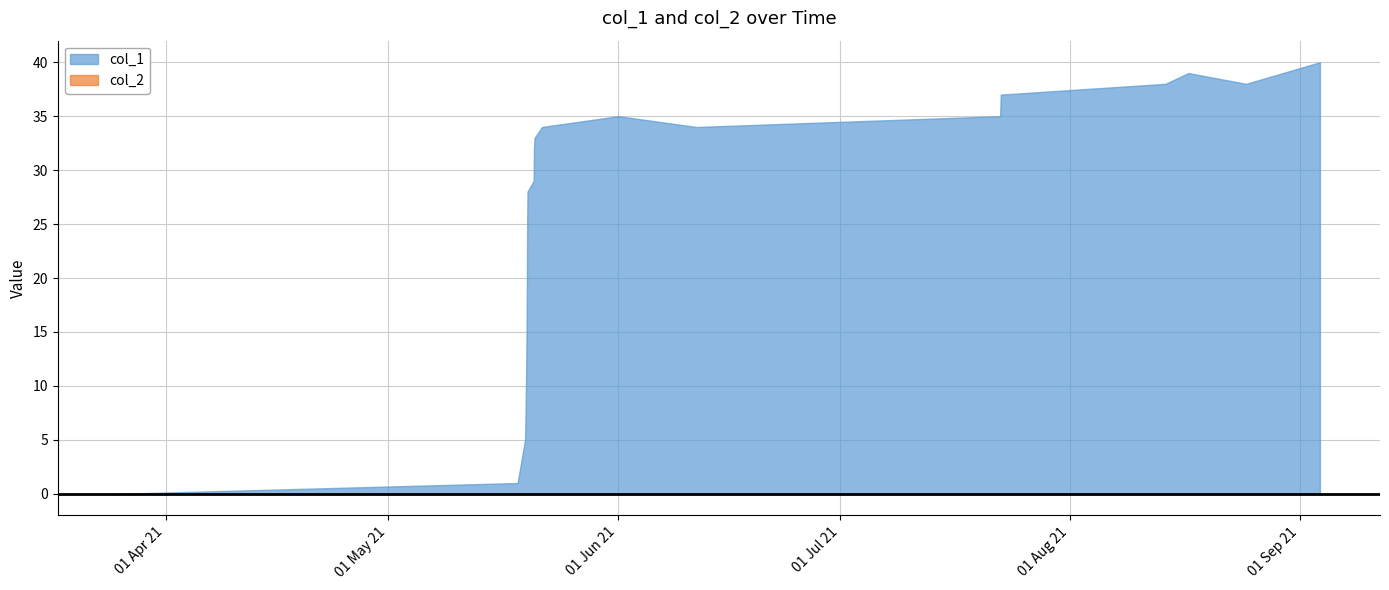

How many lines are shown in the chart?

2